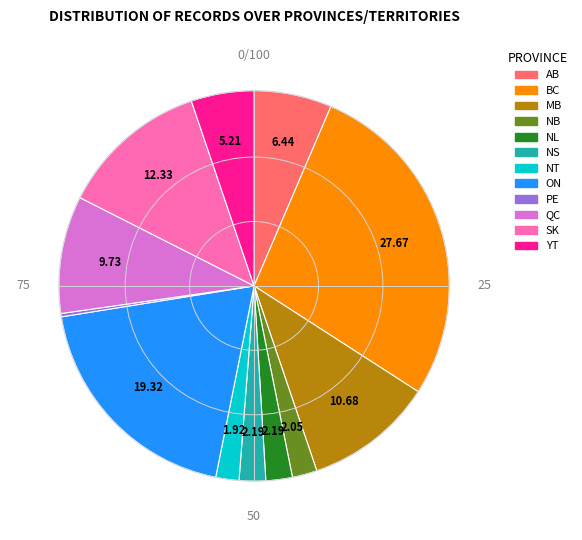

Which category has the biggest portion of the pie?

BC